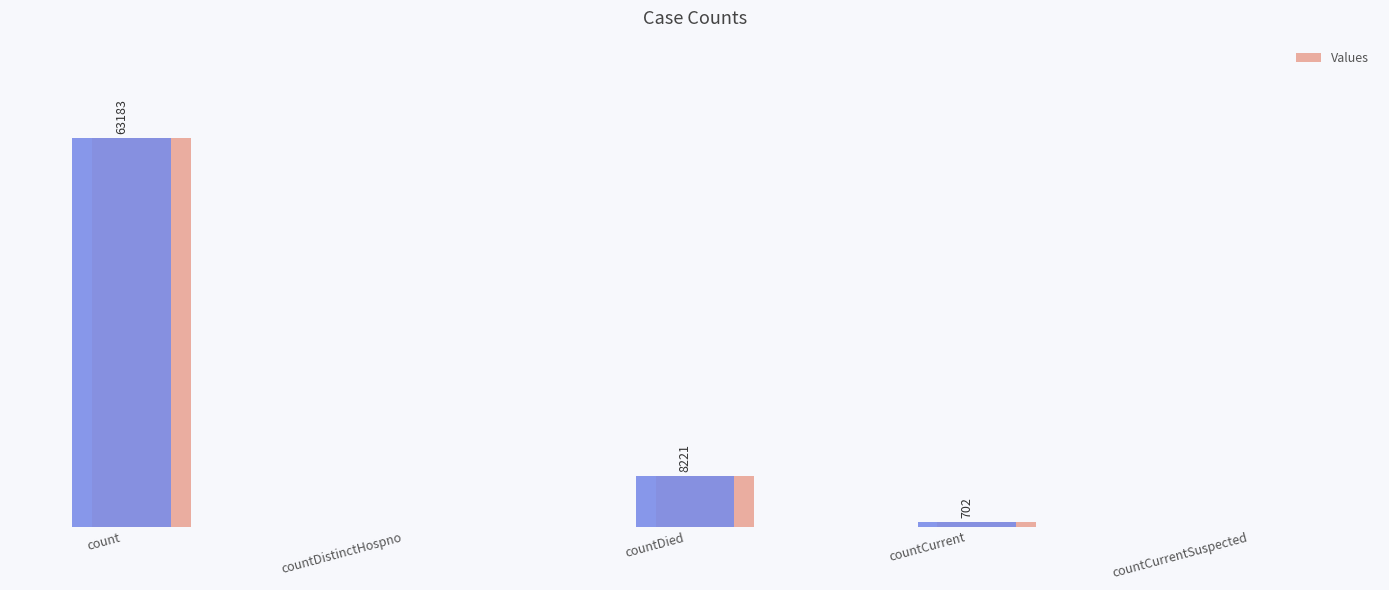

Which category has the lowest value across all series?

countDistinctHospno